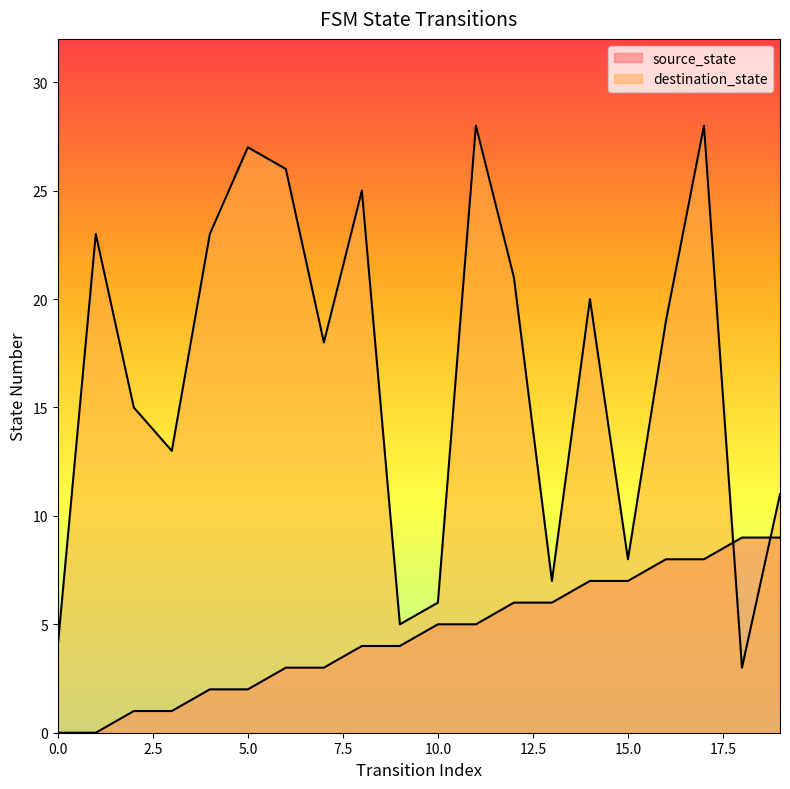

At which label does destination_state first exceed 19?

1